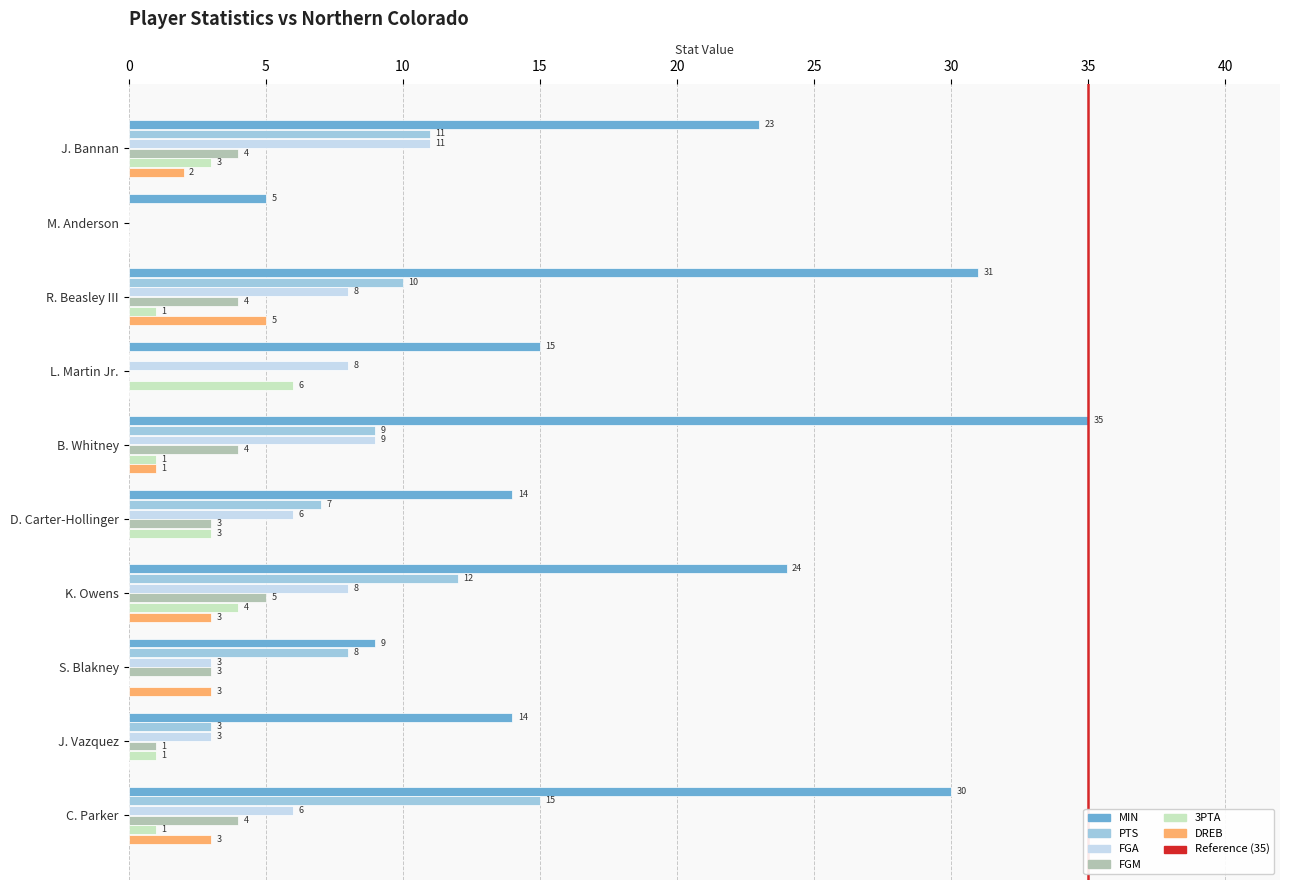

What is the greatest value displayed?

35